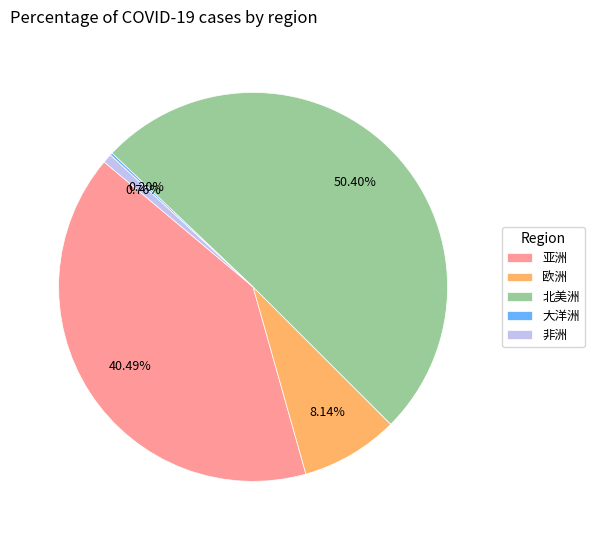

What is the majority slice?

北美洲